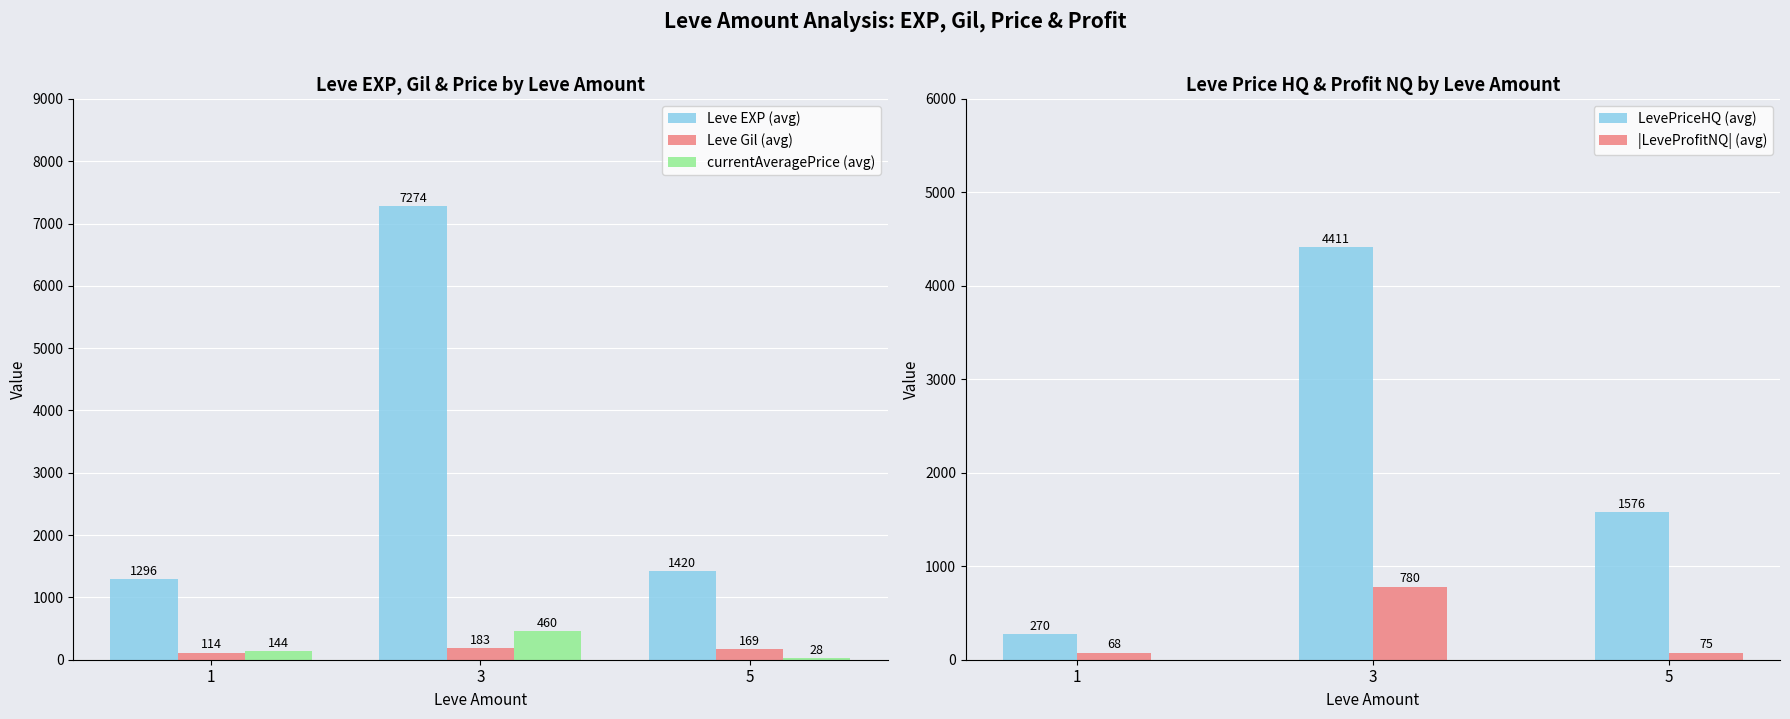

What are all the series names shown in the legend?

Leve EXP (avg), Leve Gil (avg), currentAveragePrice (avg), LevePriceHQ (avg), |LeveProfitNQ| (avg)